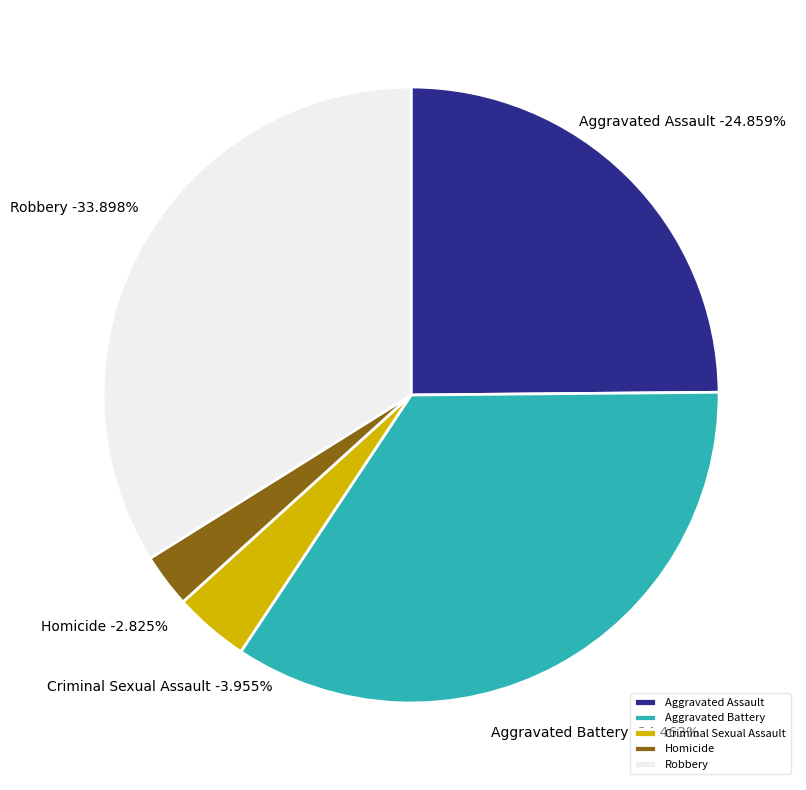

Which slice is the smallest?

Homicide